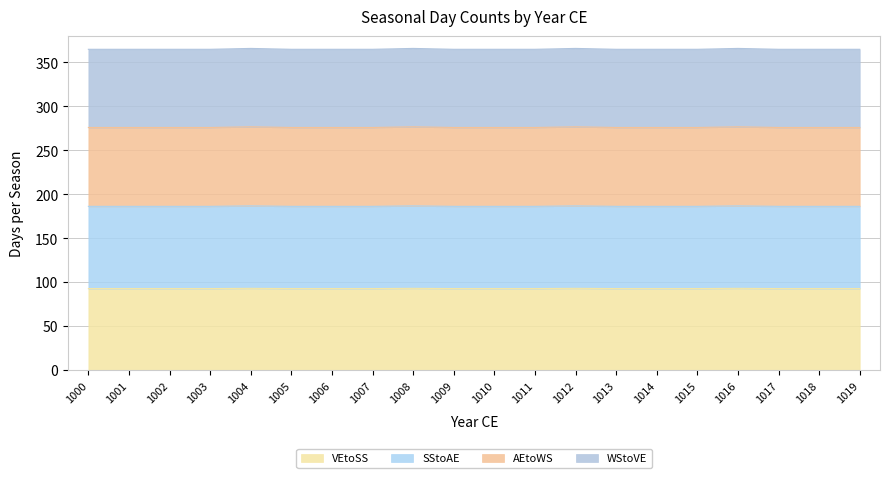

True or false: WStoVE and VEtoSS intersect in this chart.

False